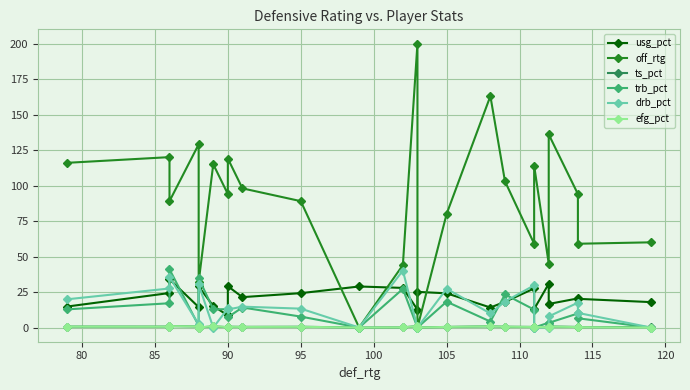

In drb_pct, how many points are lower than both neighbors (excluding endpoints)?

5